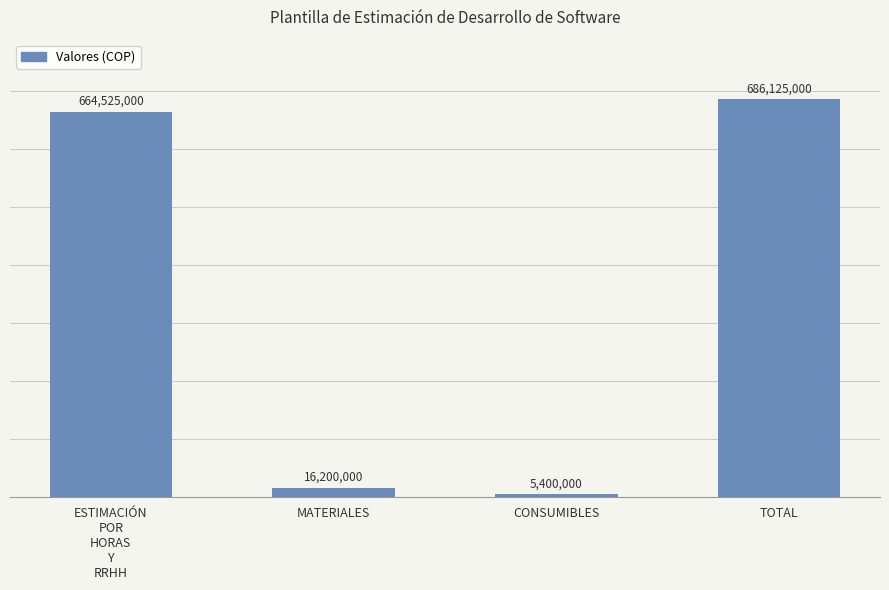

Does the chart contain stacked bars?

No